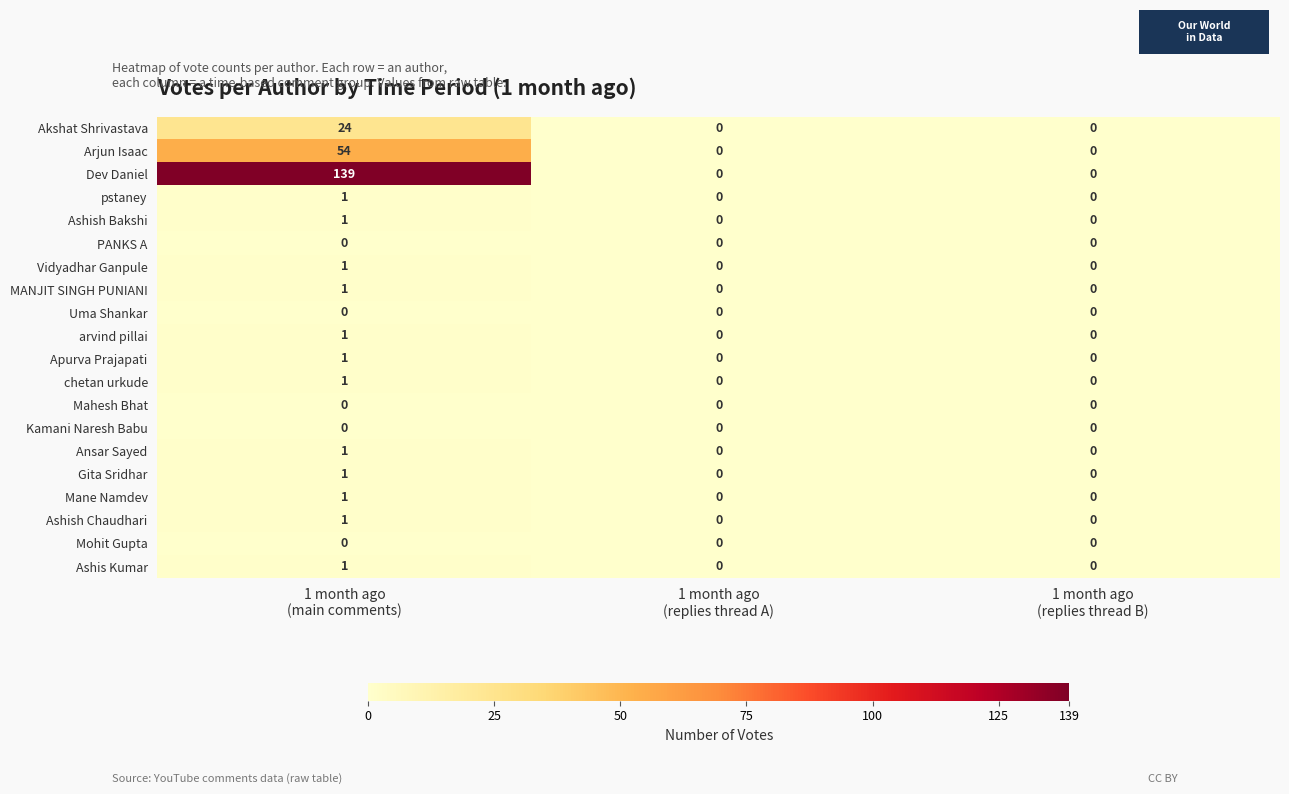

What is the difference between the maximum and second lowest values in the Arjun Isaac series?

54